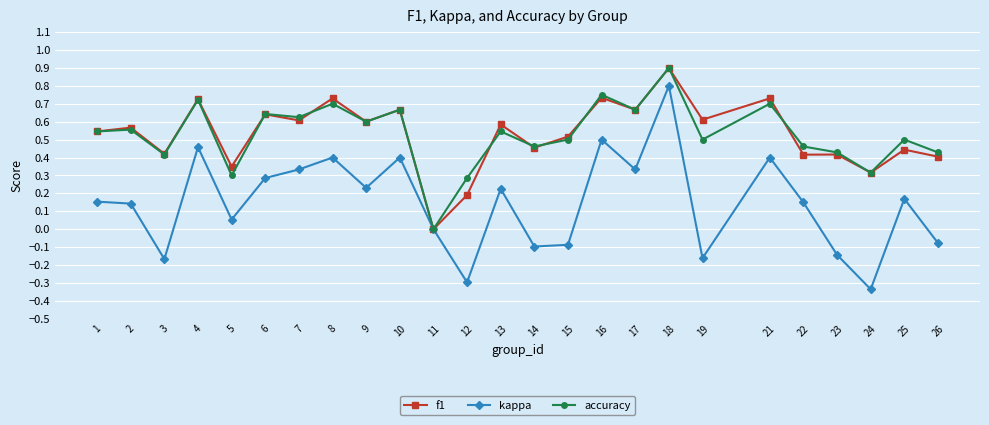

Which series has the widest spread of values?

kappa